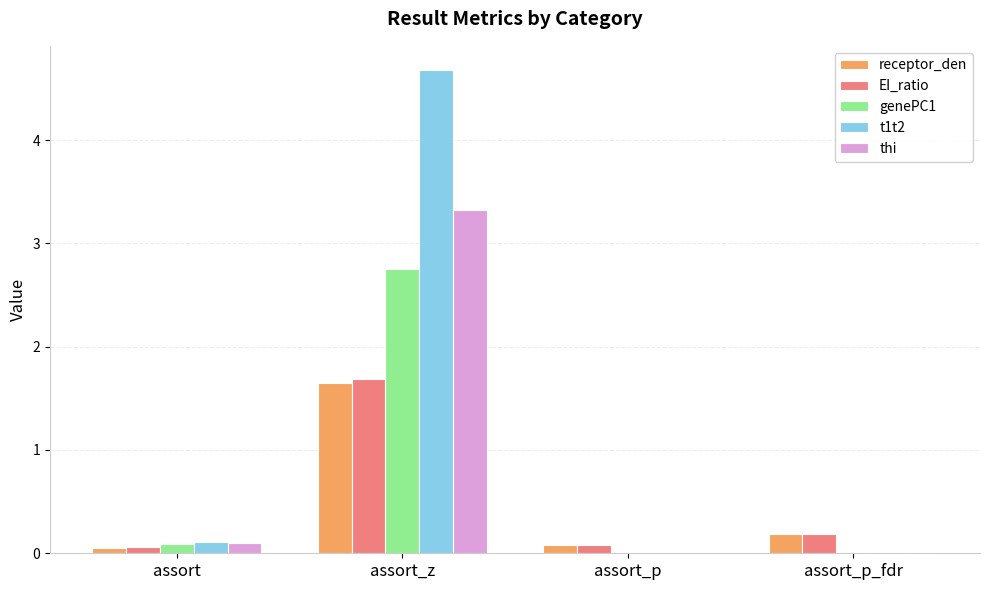

Which category has the highest value across all series?

assort_z